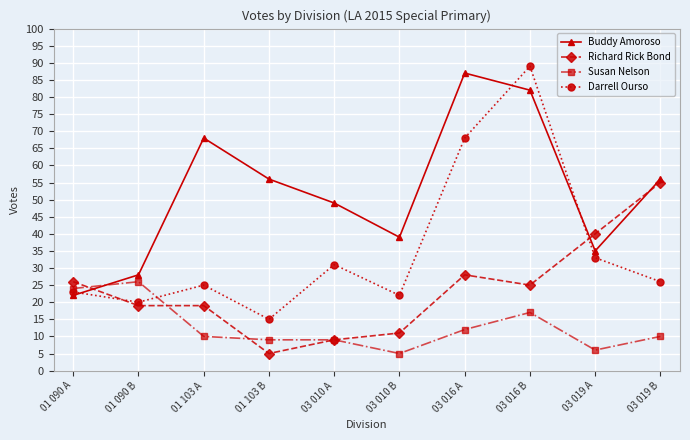

What is the difference between the Richard Rick Bond values at 03 016 B and 01 090 B?

6